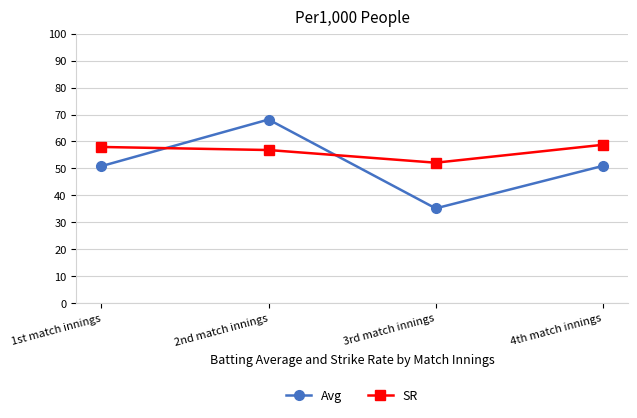

What is the difference between the maximum and minimum values in the SR series?

6.6